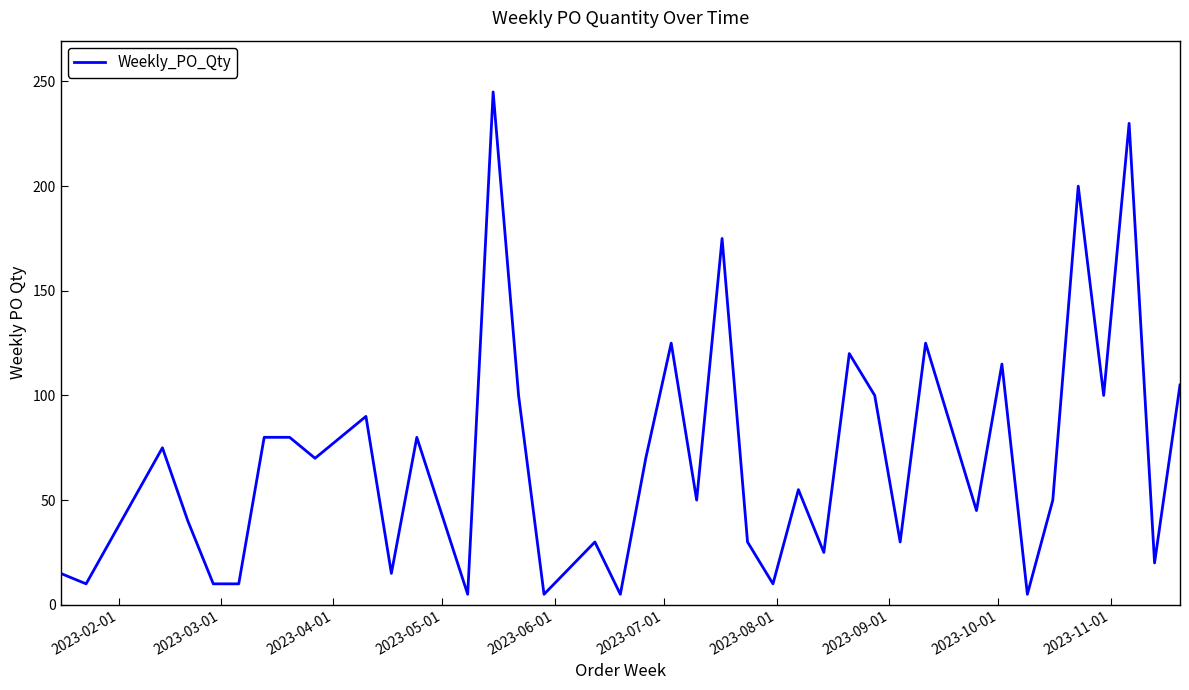

What is the maximum value shown in the chart?

245